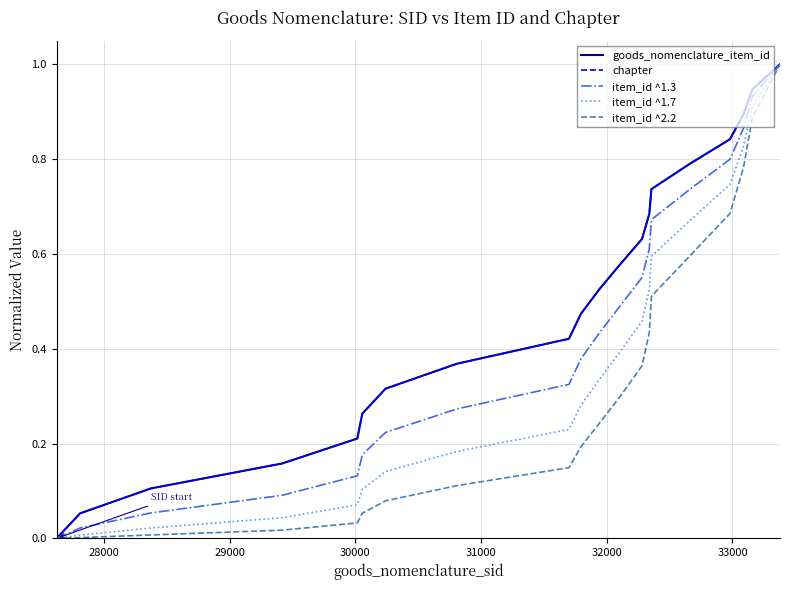

Is this an area chart (filled region under the line)?

No